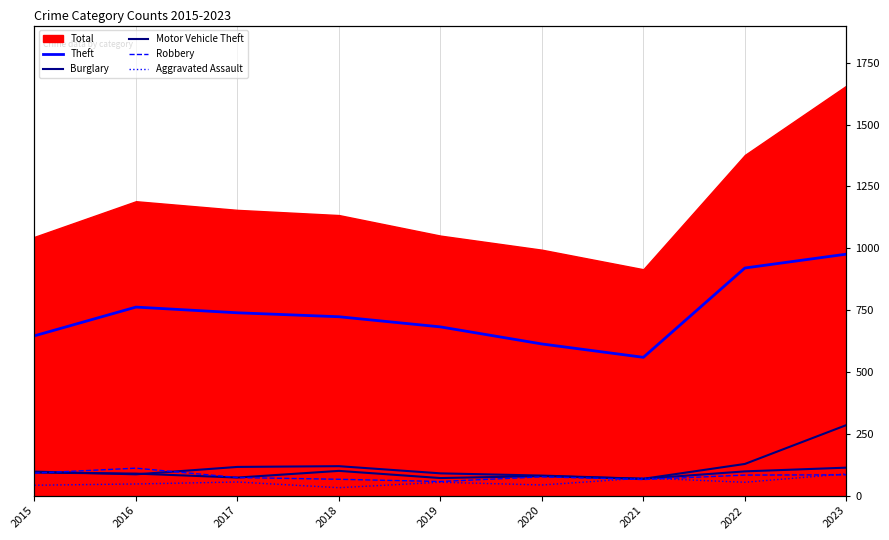

Rank the series at 2023 from lowest to highest value.

Robbery, Aggravated Assault, Burglary, Motor Vehicle Theft, Theft